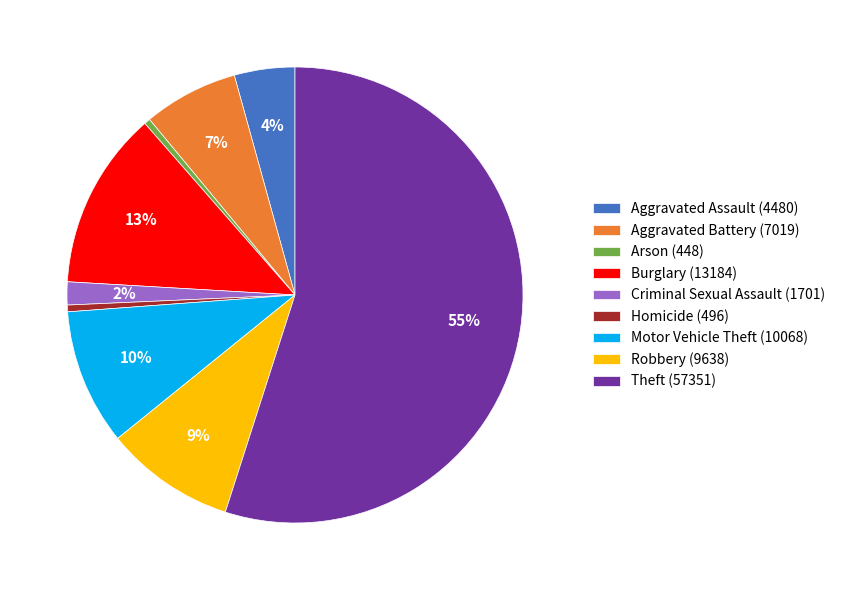

What percentage is the Motor Vehicle Theft (10068) slice, to the nearest percent?

10%